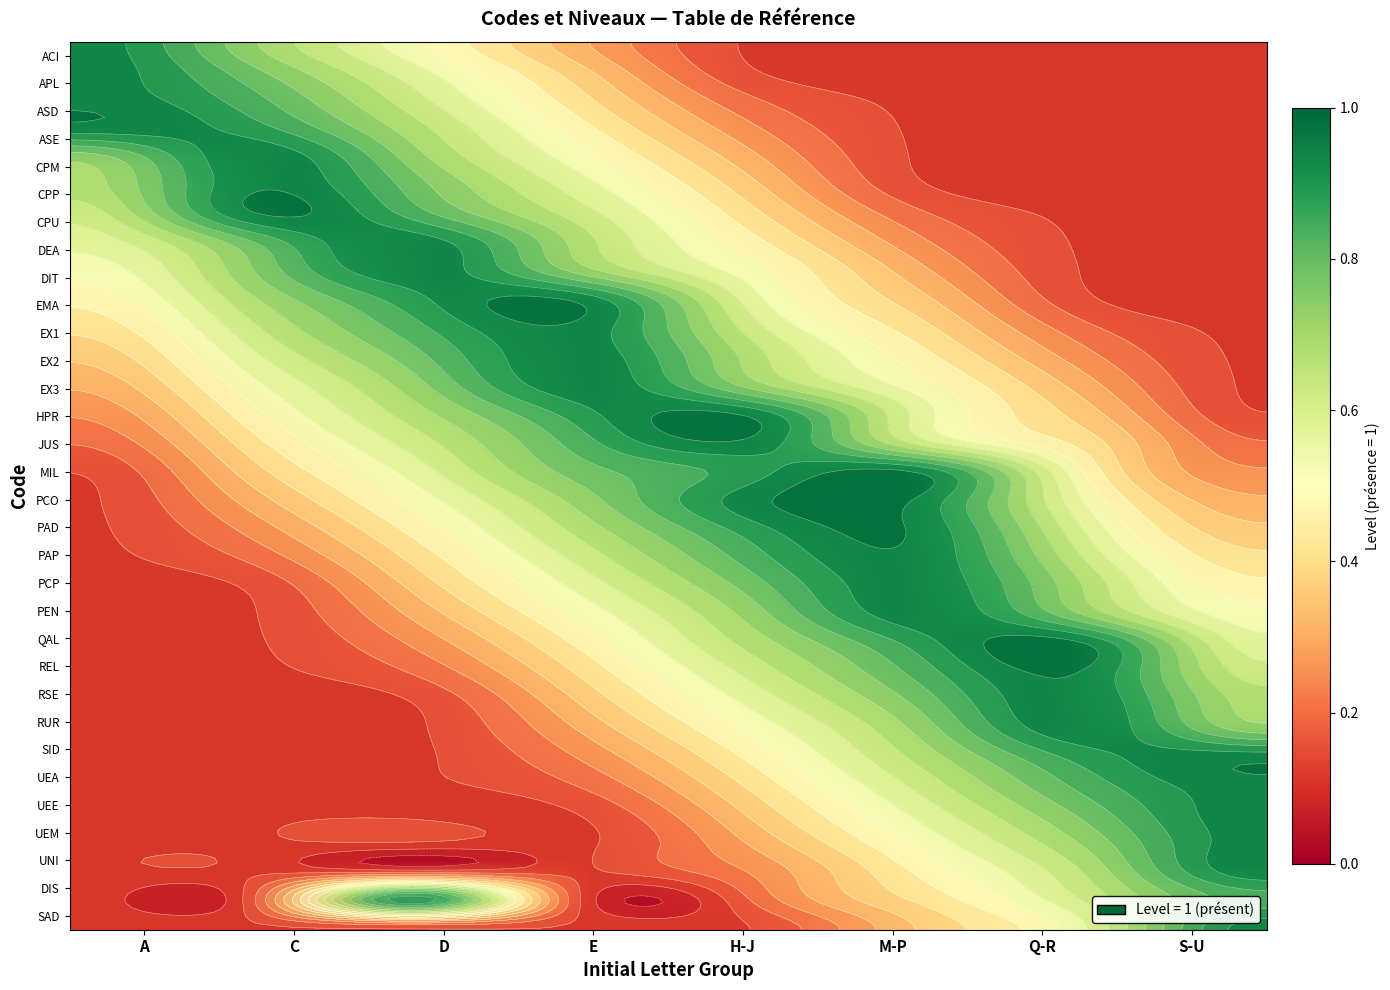

What is the total value across all series at A?

9.7